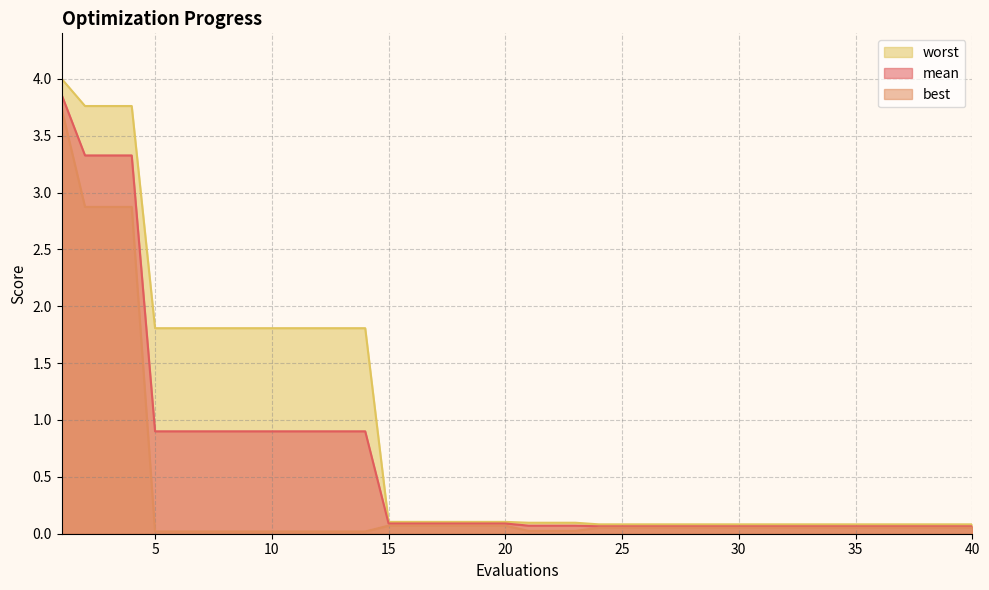

What is the sum of all mean values?

24.7